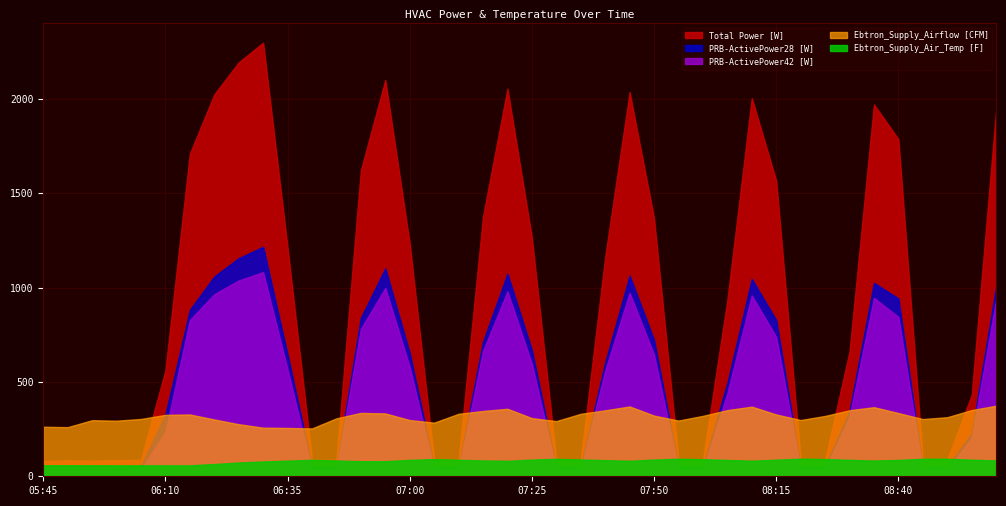

True or false: Total Power [W] and PRB-ActivePower42 [W] intersect in this chart.

False